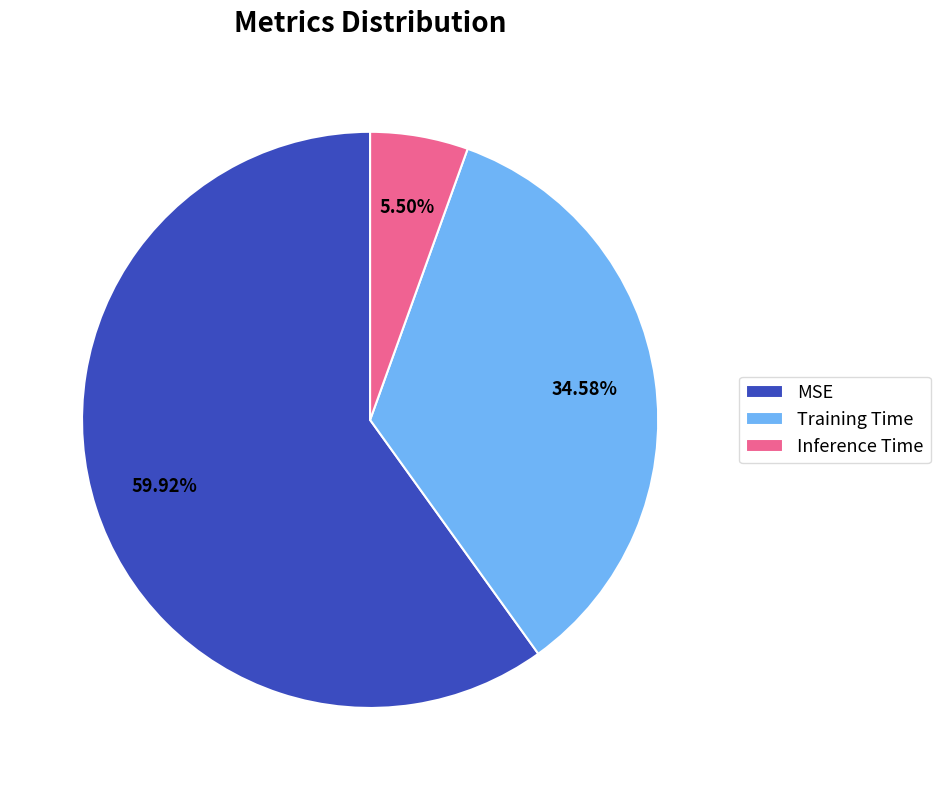

Is there any slice that represents more than half of the pie?

Yes